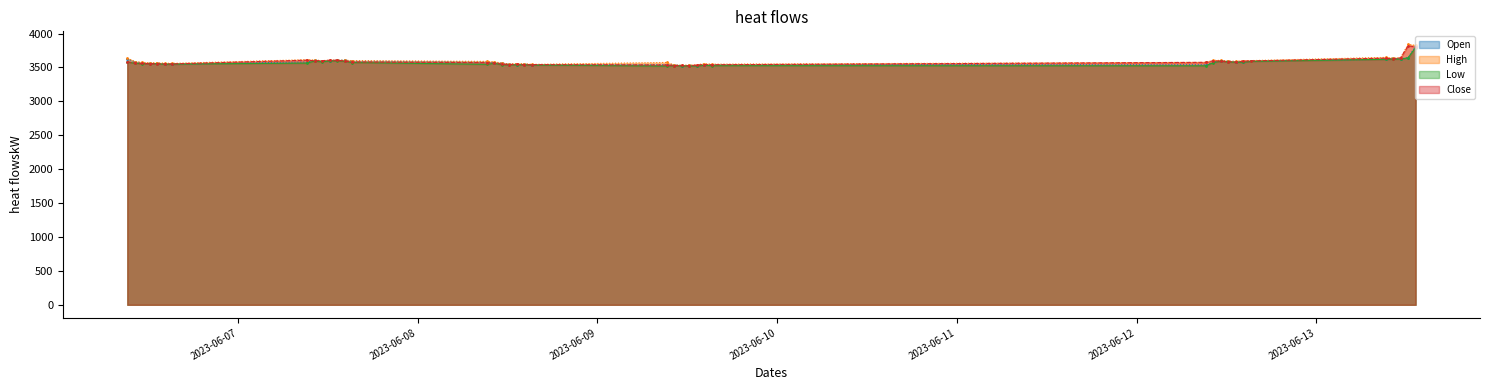

Is it true that Close equals 1316.8 at 2023-06-09 13:15?

False